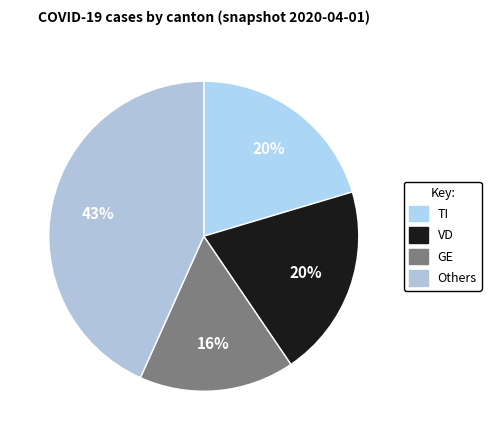

What is the smallest slice in the pie chart?

GE